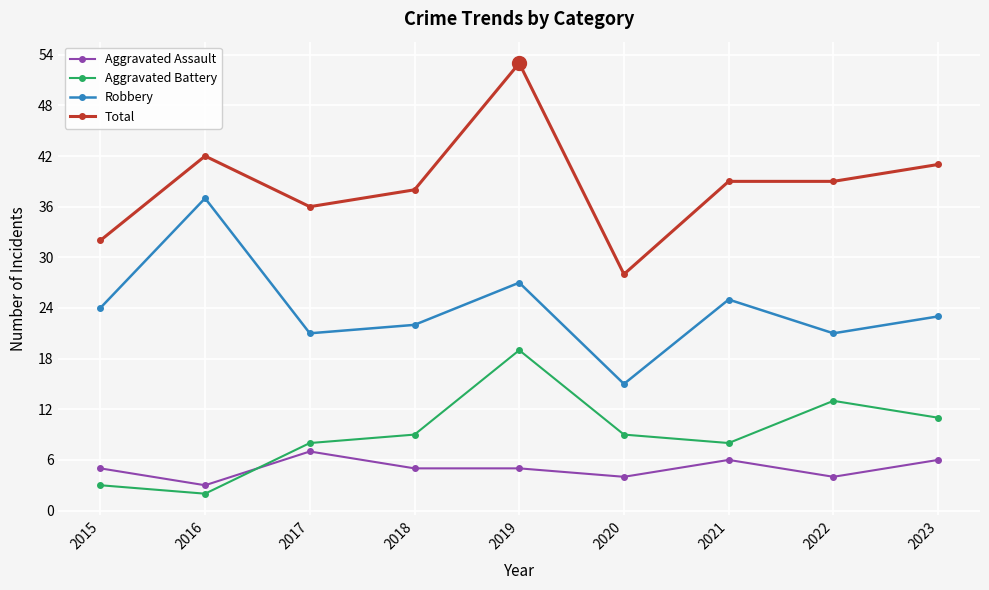

Which category has the lowest value across all series?

2016